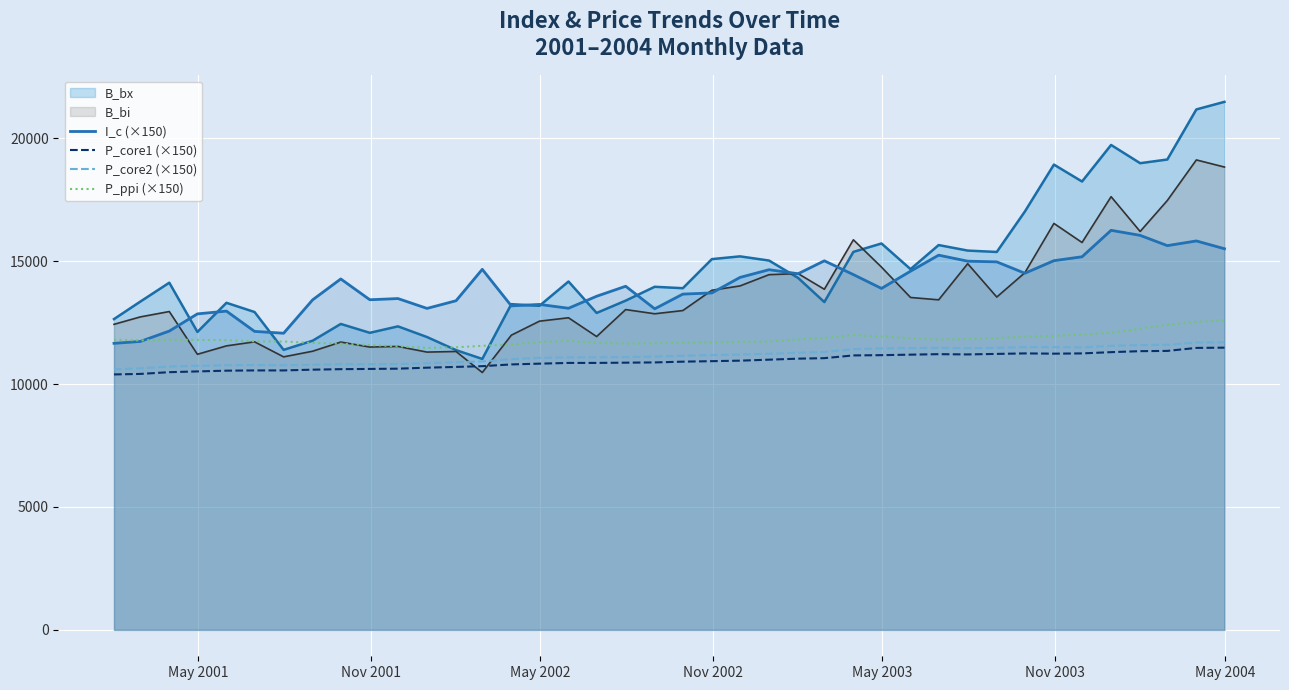

Which series has the widest spread of values?

B_bx